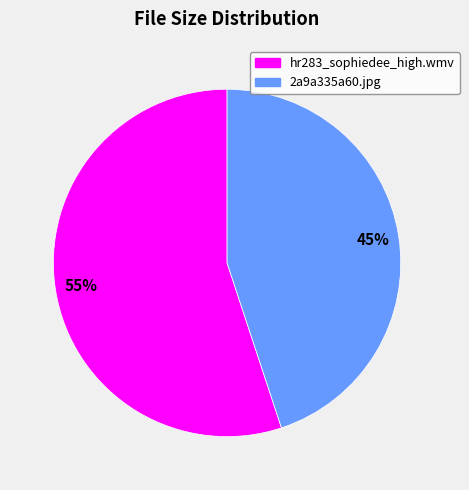

Is the sum of 2a9a335a60.jpg and hr283_sophiedee_high.wmv greater than half?

Yes